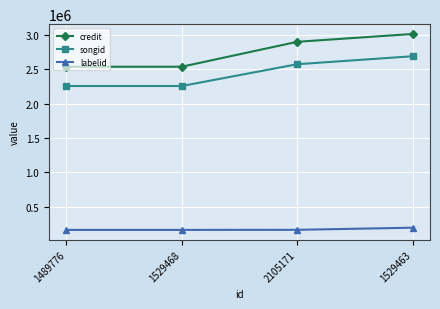

What is the difference between the credit values at 1529463 and 2105171?

114191